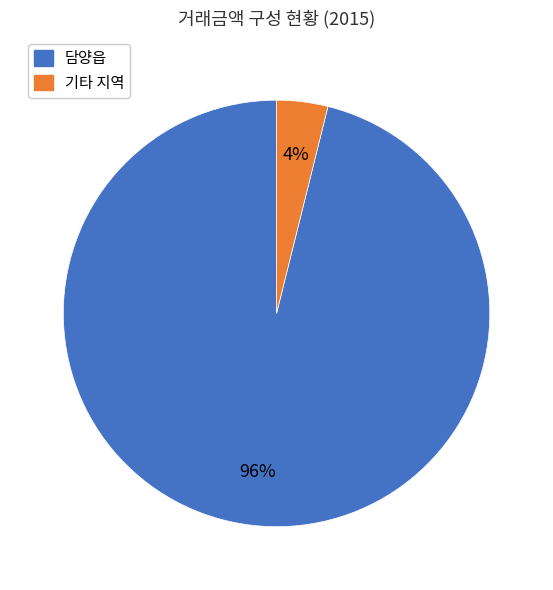

Is there any slice that represents more than half of the pie?

Yes